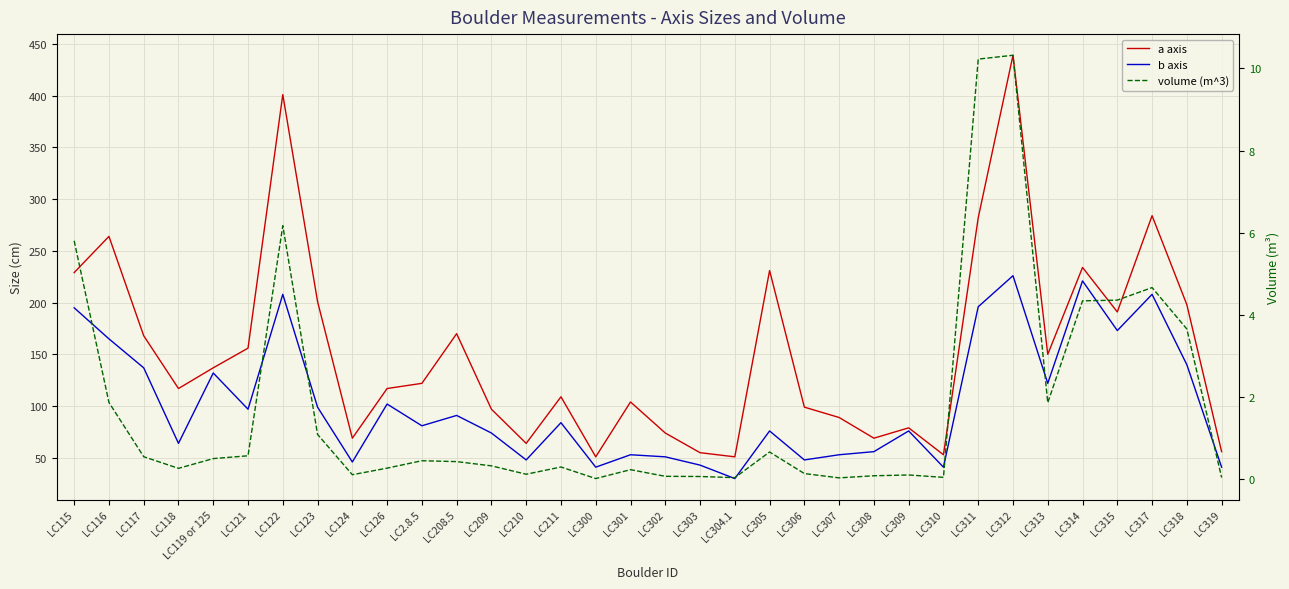

At which label is b axis closest to 128?

LC119 or 125